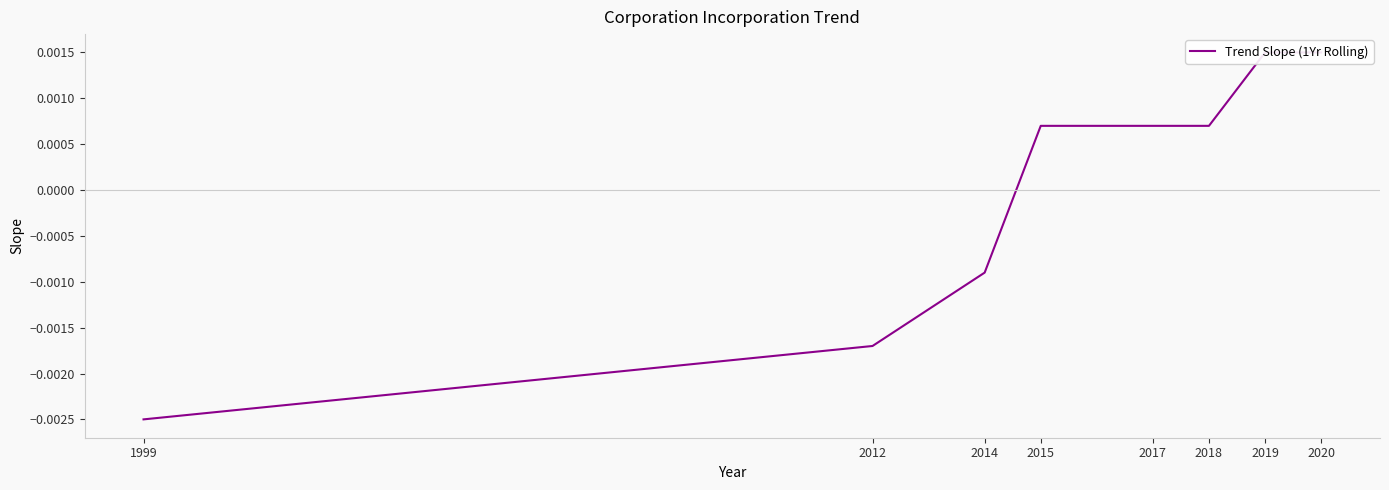

Where does the data first go above 0?

2015